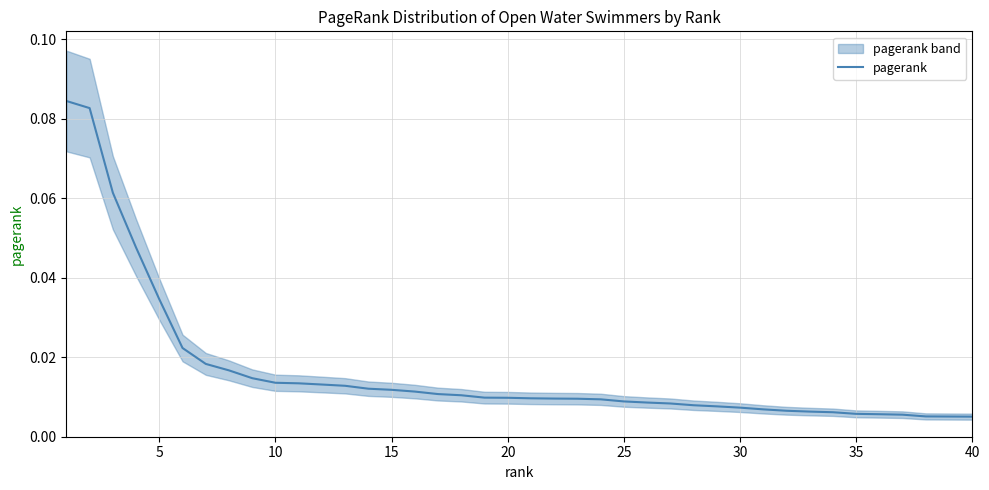

The value at 20 is 0.0. True or false?

False